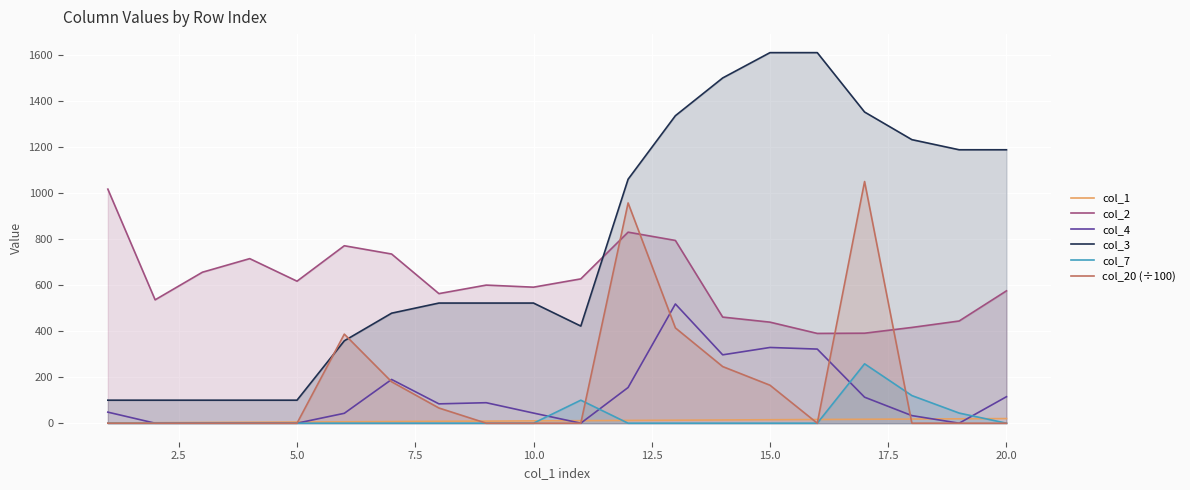

The col_20 (÷100) series shows -426 at 5.0. True or false?

False